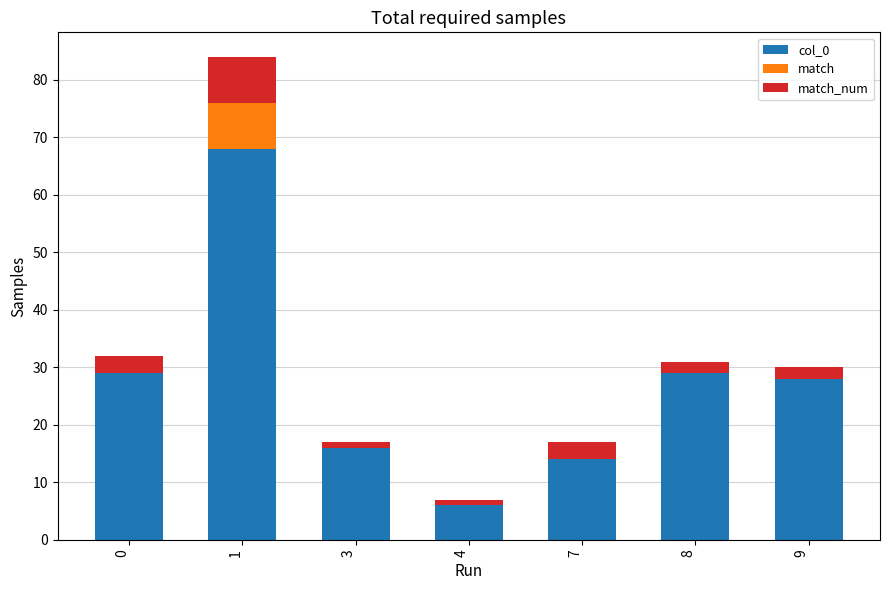

True or false: col_0 has a value of 45 at 9.

False